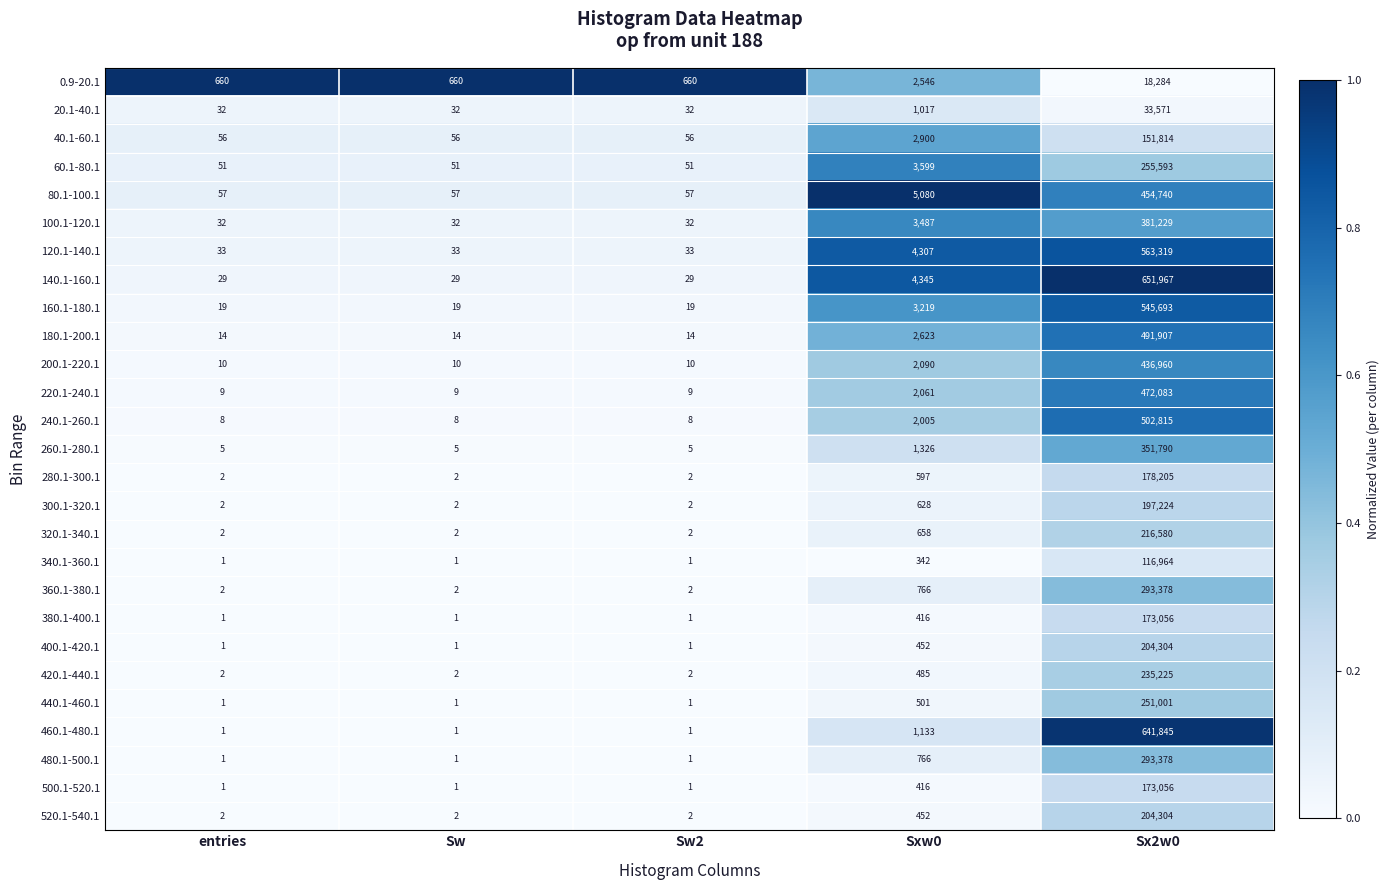

What is the greatest value displayed?

651967